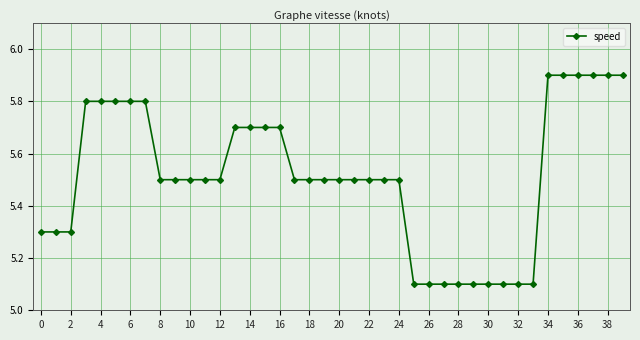

Count the values in the range 5 to 6.

40